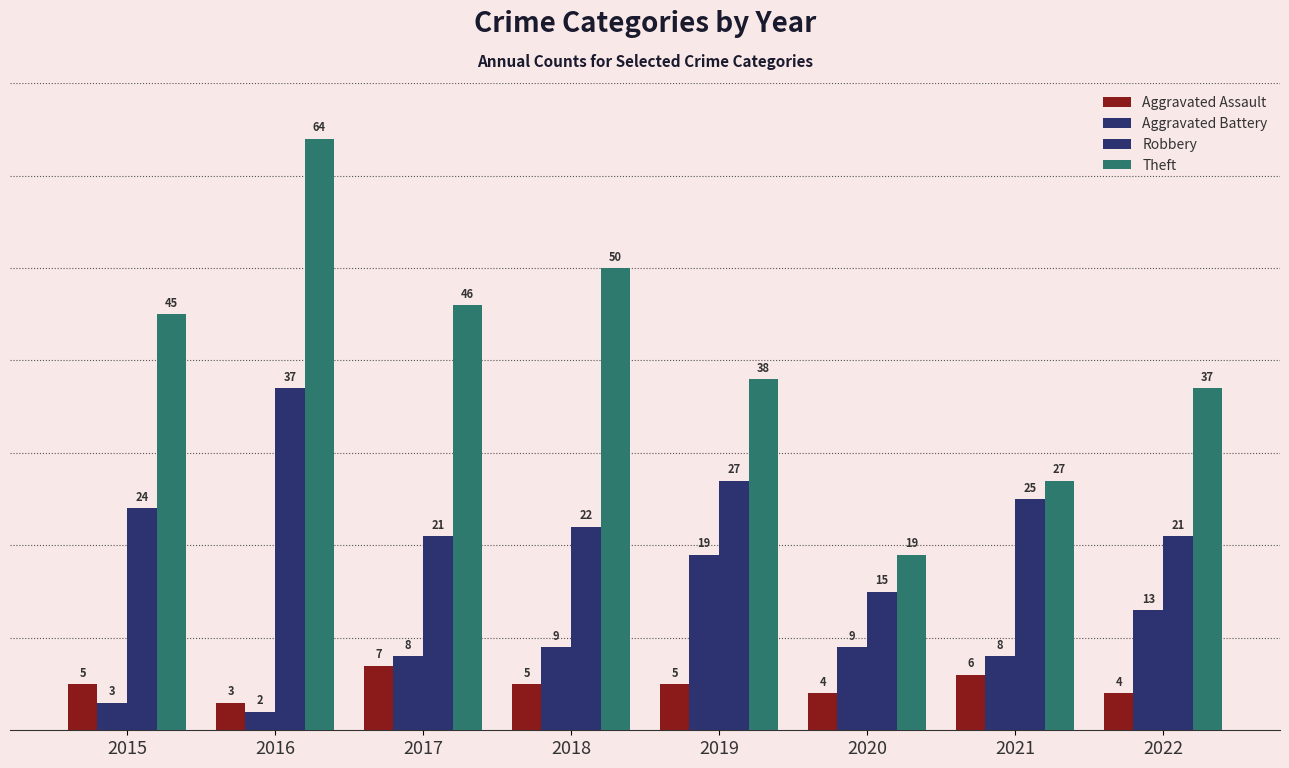

Reading right to left, extract all data points from this chart.

Aggravated Assault: 2022=4	2021=6	2020=4	2019=5	2018=5	2017=7	2016=3	2015=5
Aggravated Battery: 2022=13	2021=8	2020=9	2019=19	2018=9	2017=8	2016=2	2015=3
Robbery: 2022=21	2021=25	2020=15	2019=27	2018=22	2017=21	2016=37	2015=24
Theft: 2022=37	2021=27	2020=19	2019=38	2018=50	2017=46	2016=64	2015=45